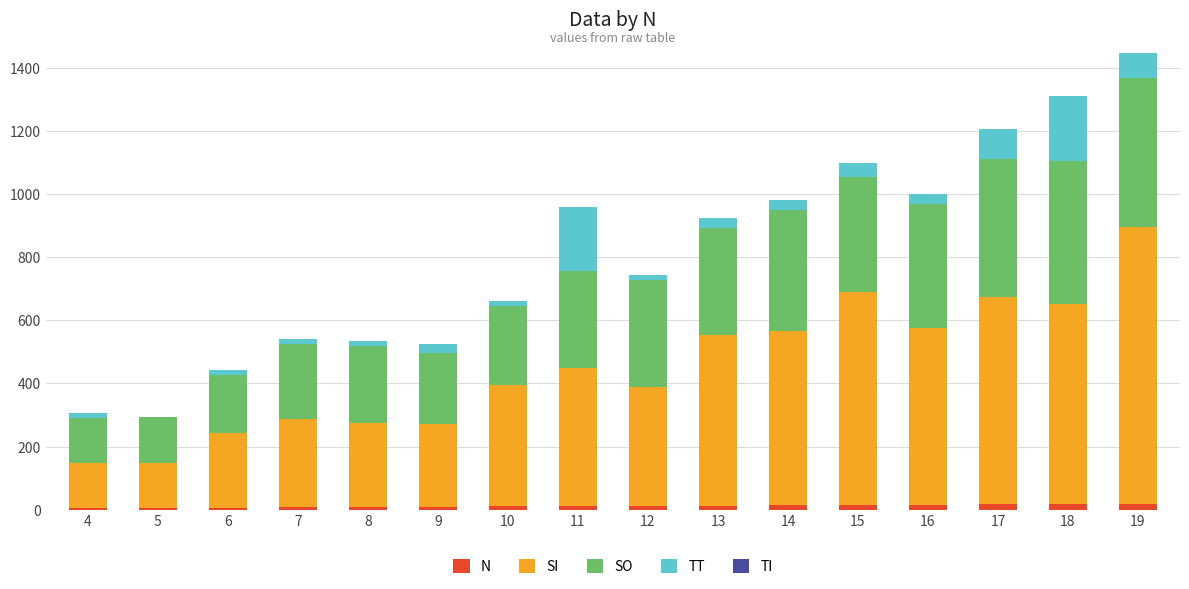

Is it true that N equals 16 at 16?

True